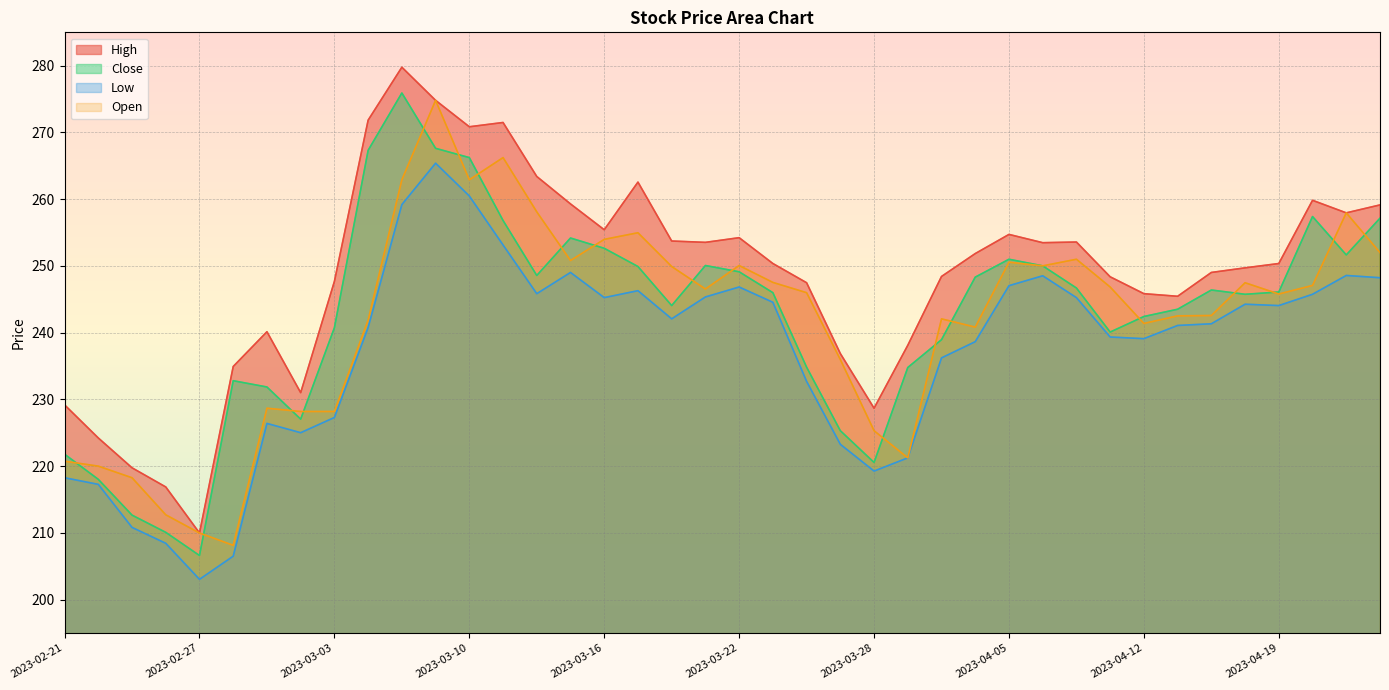

In Low, how many points are higher than both neighbors (excluding endpoints)?

8